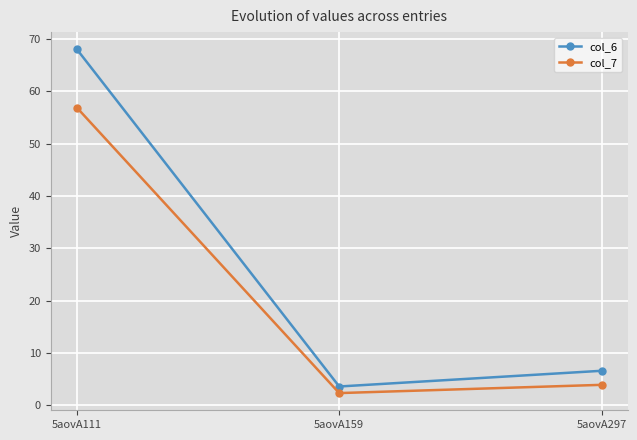

How many lines are shown in the chart?

2